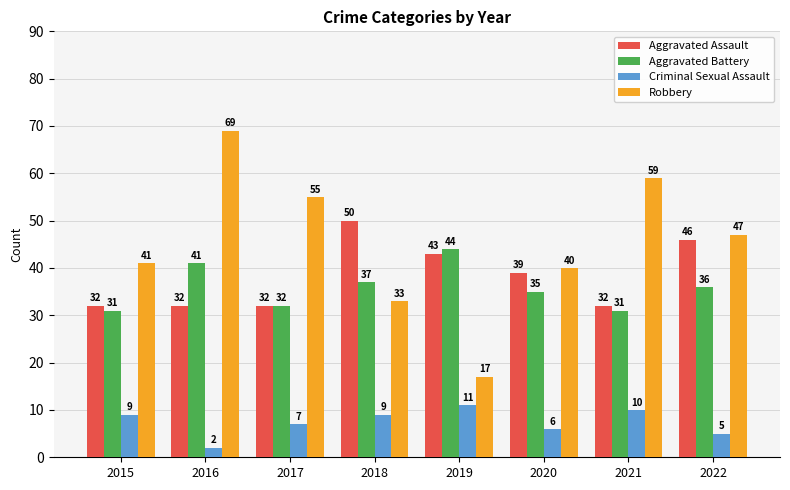

The value of Robbery at 2021 is 33. True or false?

False